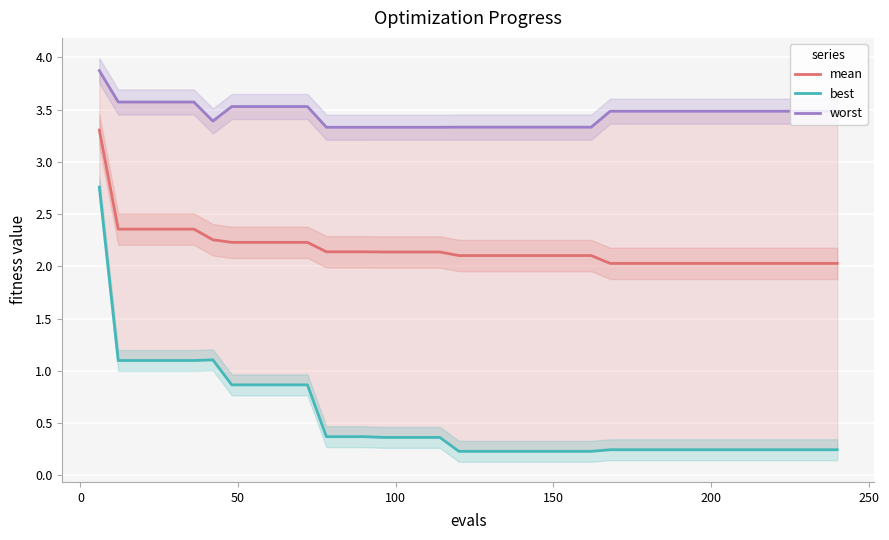

List the series in order of their overall mean, highest first.

worst, mean, best